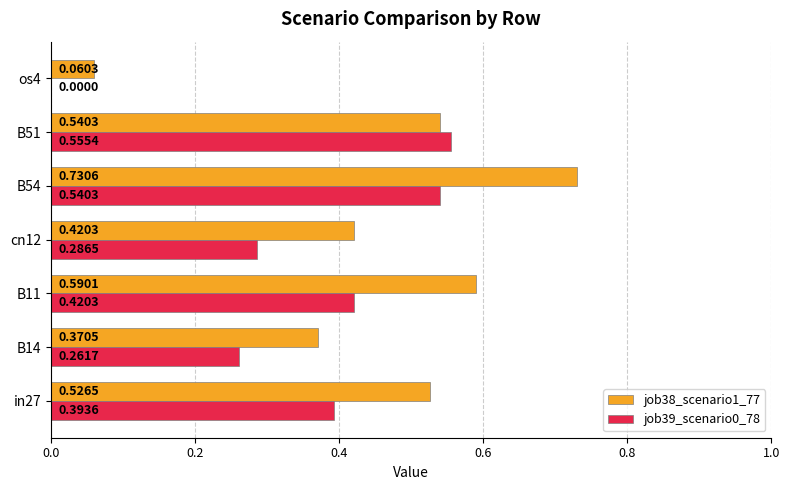

What is the sum of all job39_scenario0_78 values?

2.5